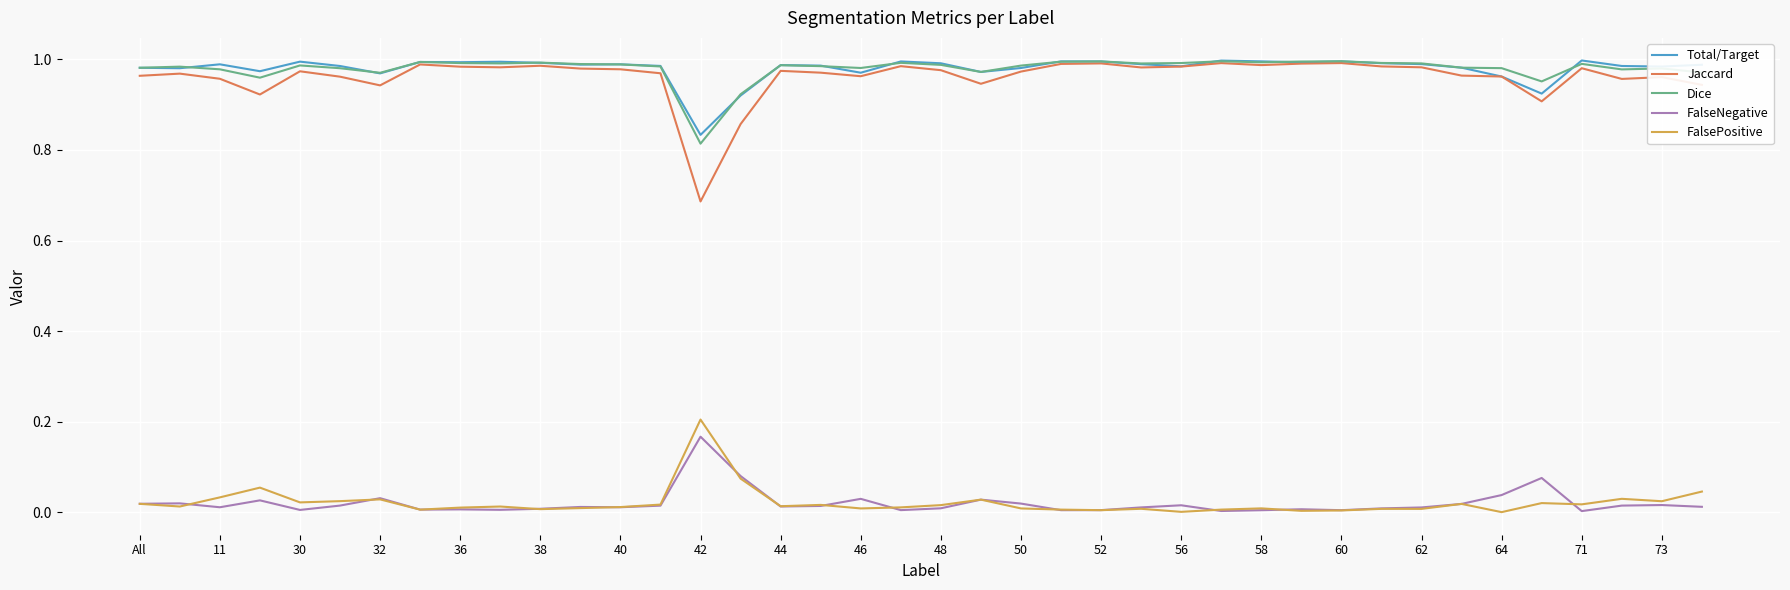

True or false: Dice has more than 2 points higher than both neighbors.

True